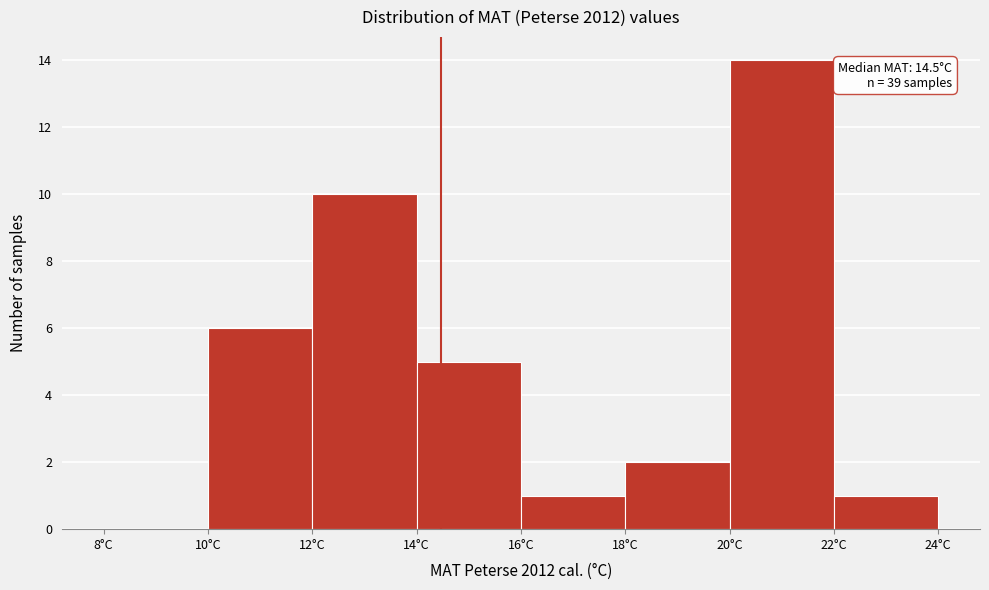

Which range on the x-axis has the tallest bar?

20 to 22